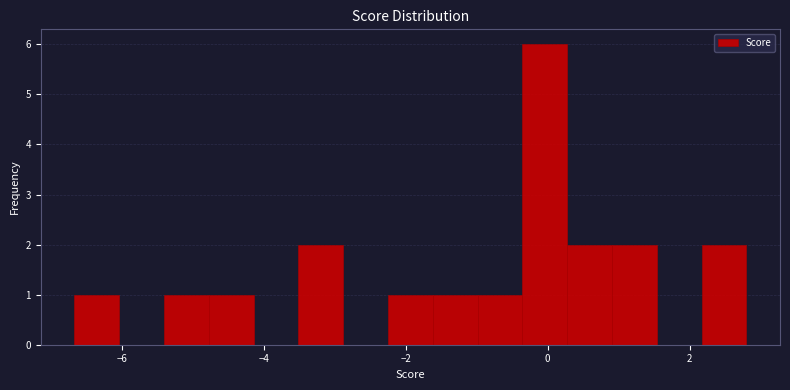

Around what value on the x-axis is the tallest bar? Give the approximate position of its centre, as read against the axis.

0.0